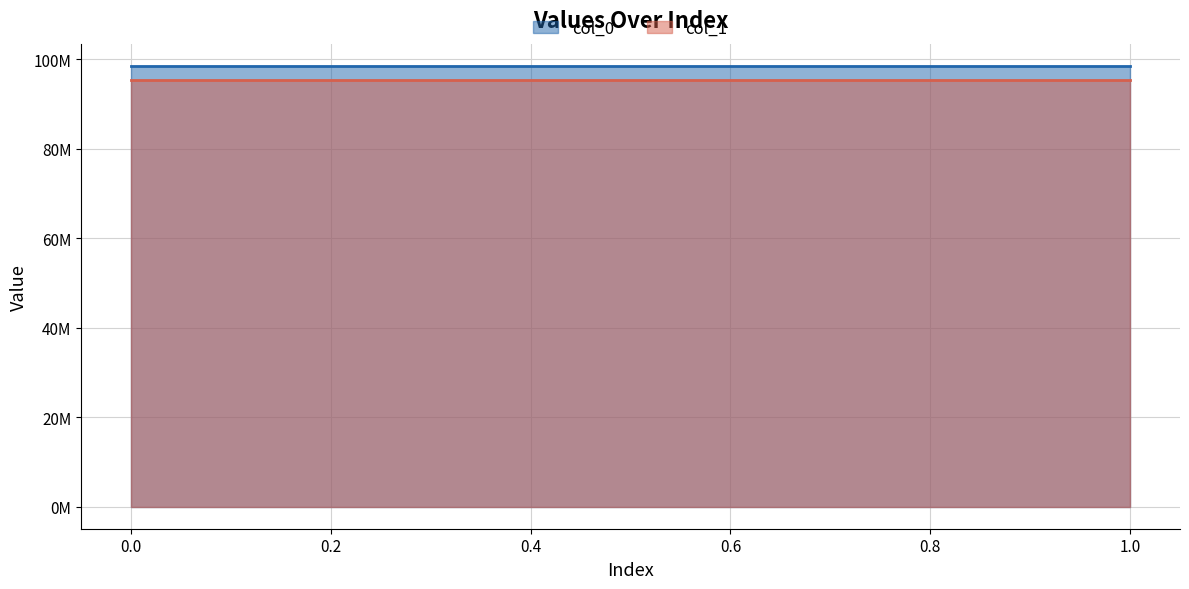

Reading left to right, list all the values displayed in this chart.

col_0: 0=98527046	1=98527046
col_1: 0=95365638	1=95365638